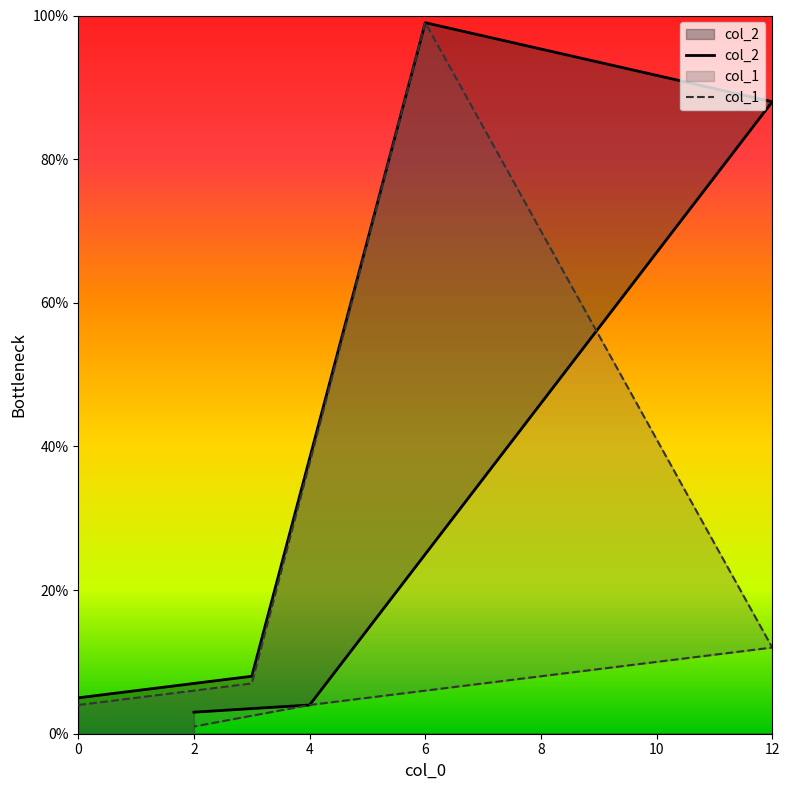

What is the sum of all col_1 values?

127